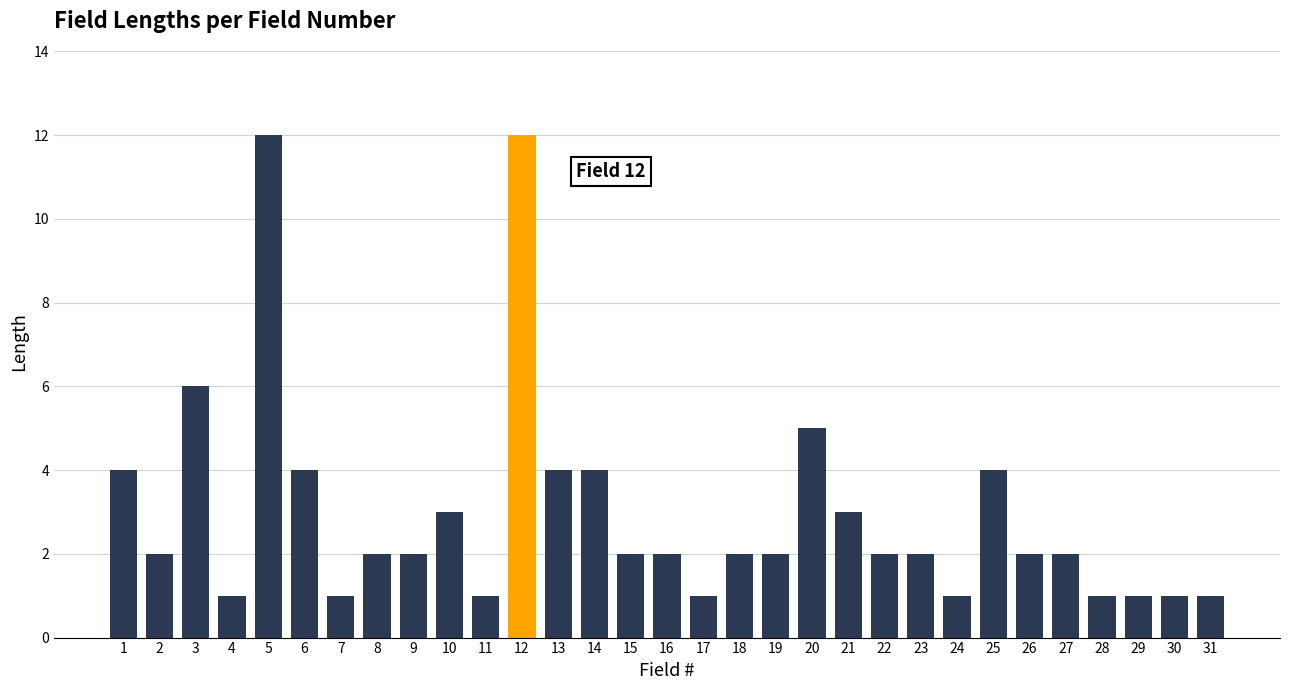

Count the number of categories in the chart.

31